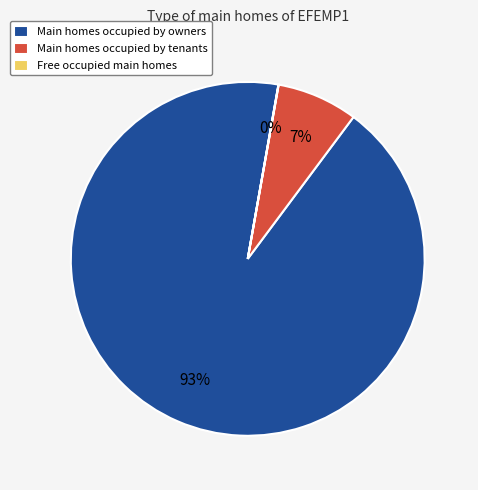

Do Main homes occupied by owners and Main homes occupied by tenants together represent more than half of the pie?

Yes